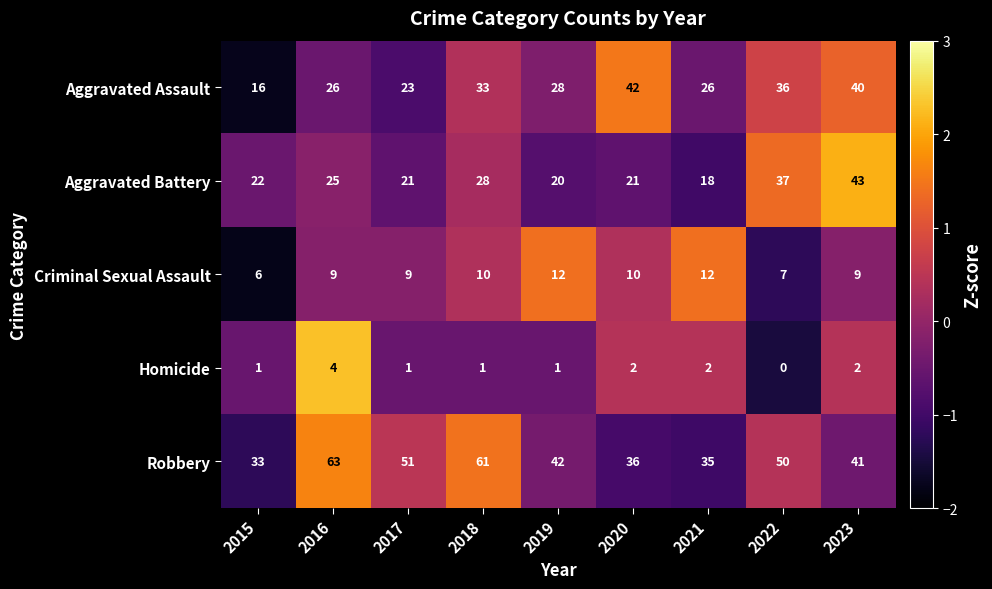

How many data points does each series have?

9